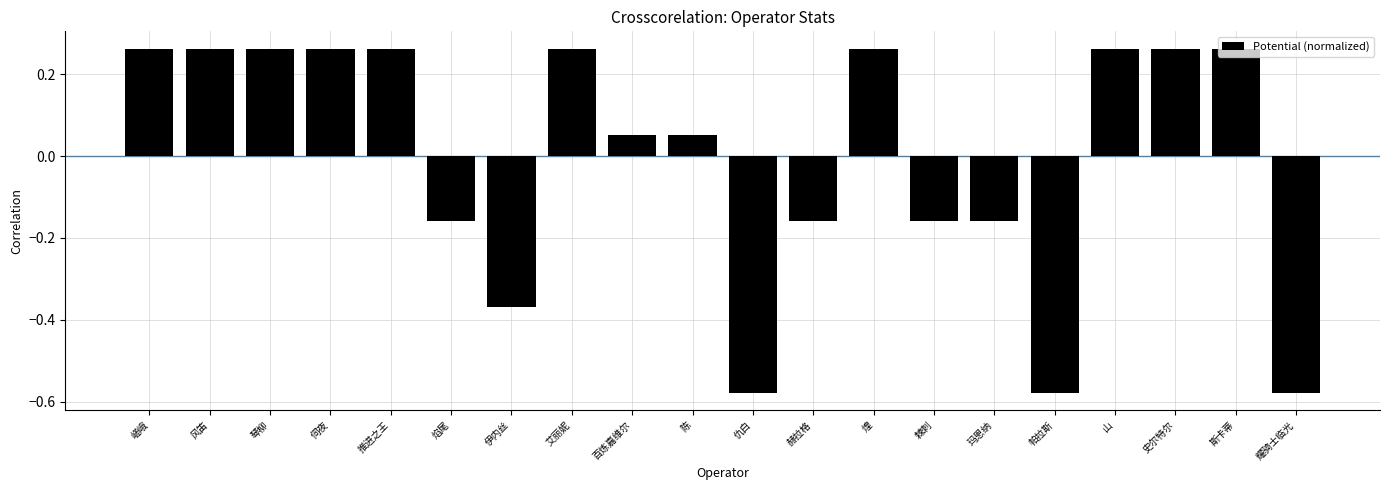

True or false: the data shows 0.4 at 推进之王.

False